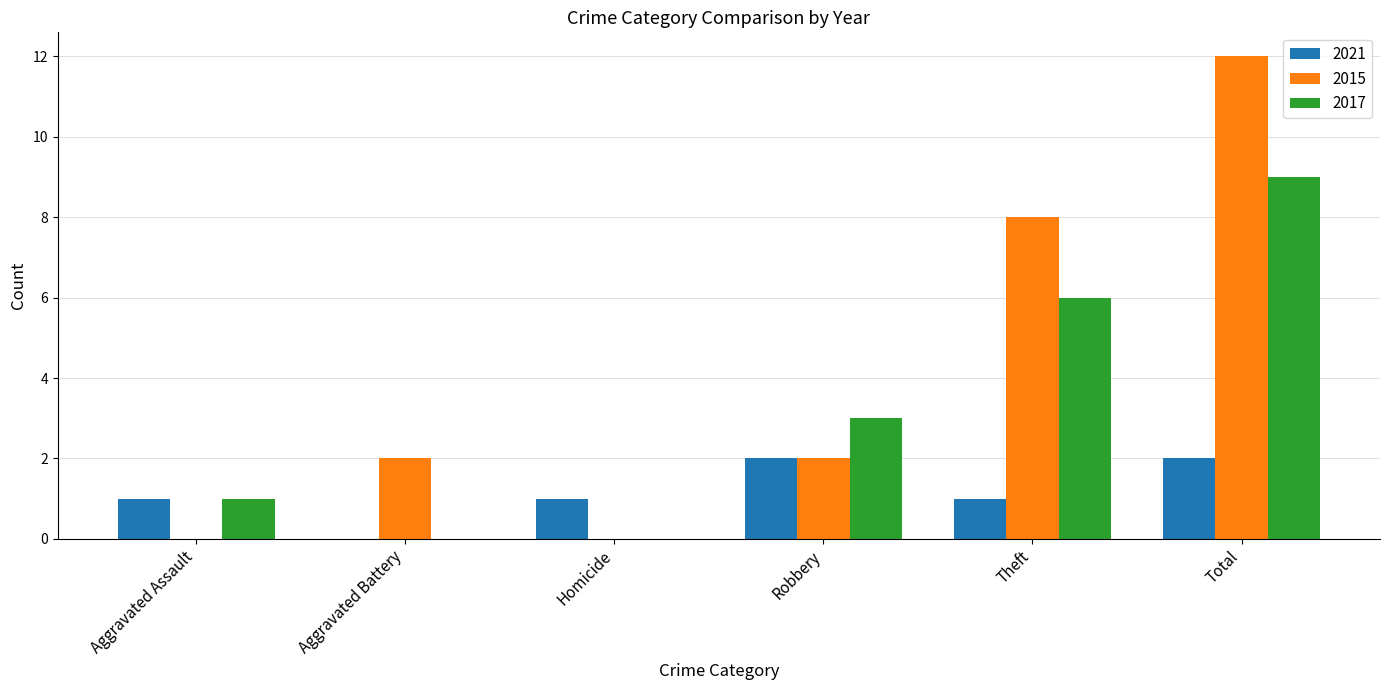

True or false: 2015 has a value of 8 at Theft.

True